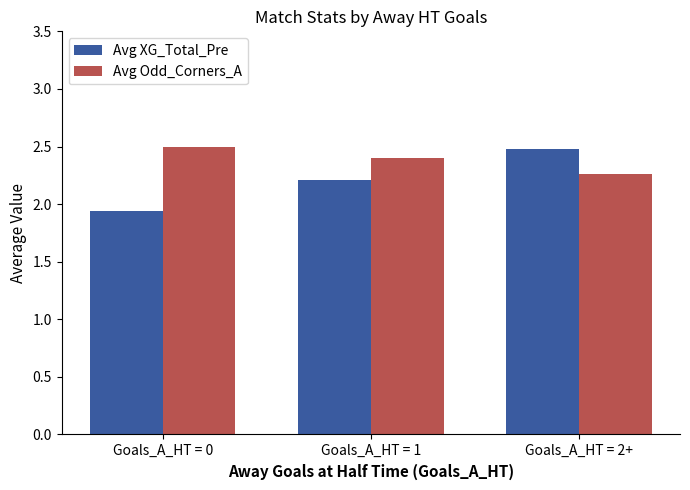

What is the difference between the Avg Odd_Corners_A values at Goals_A_HT = 0 and Goals_A_HT = 2+?

0.2